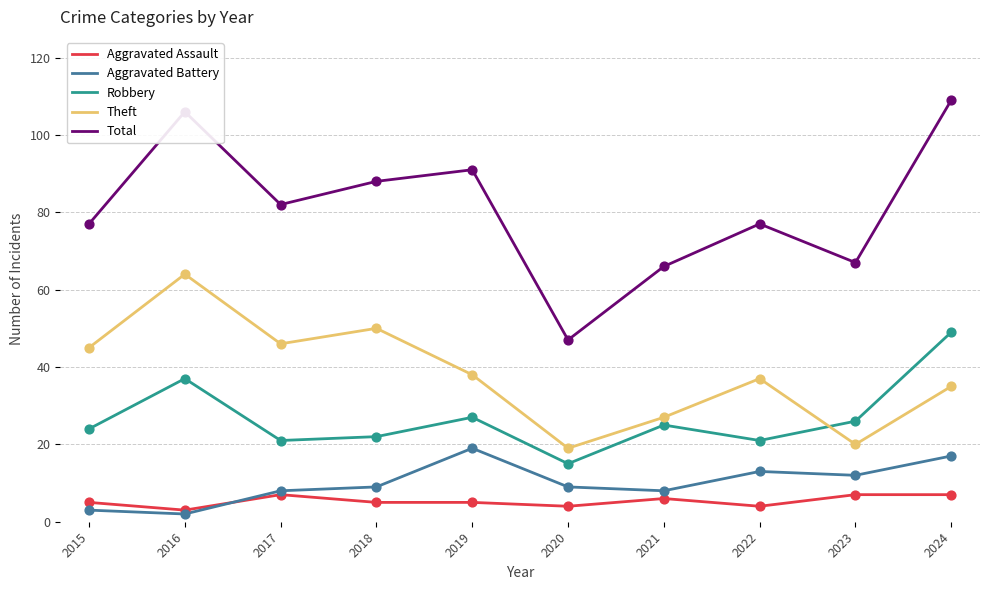

What are all the series names shown in the legend?

Aggravated Assault, Aggravated Battery, Robbery, Theft, Total